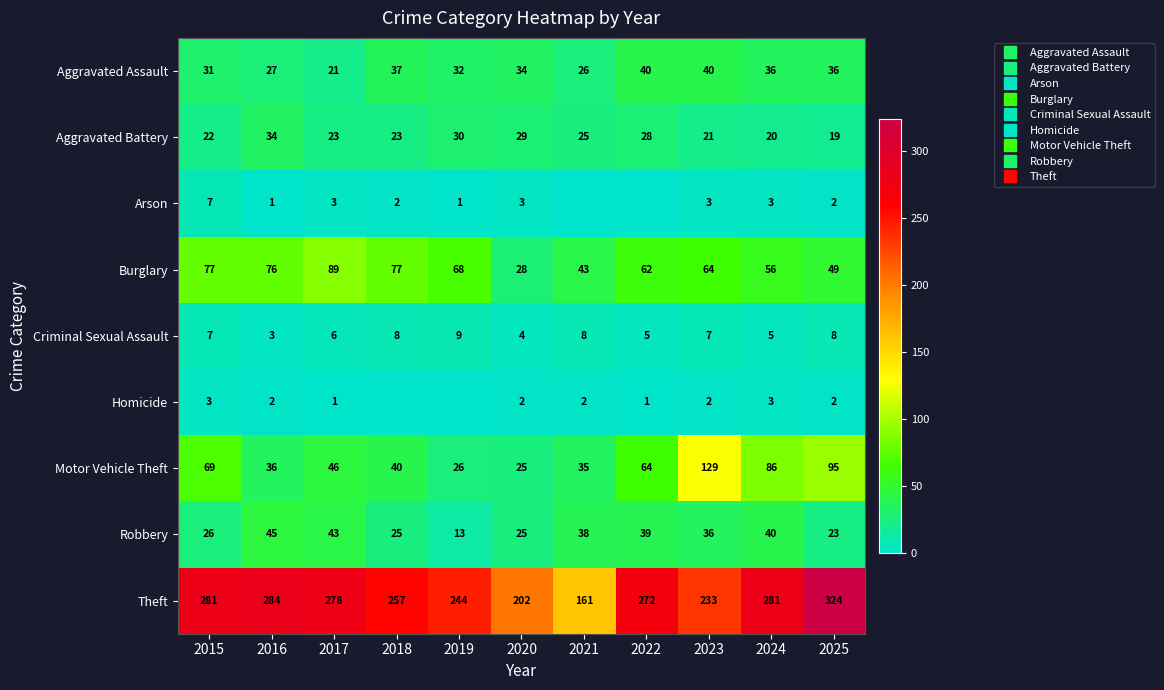

Rank the series at 2016 from highest to lowest value.

Theft, Burglary, Robbery, Motor Vehicle Theft, Aggravated Battery, Aggravated Assault, Criminal Sexual Assault, Homicide, Arson